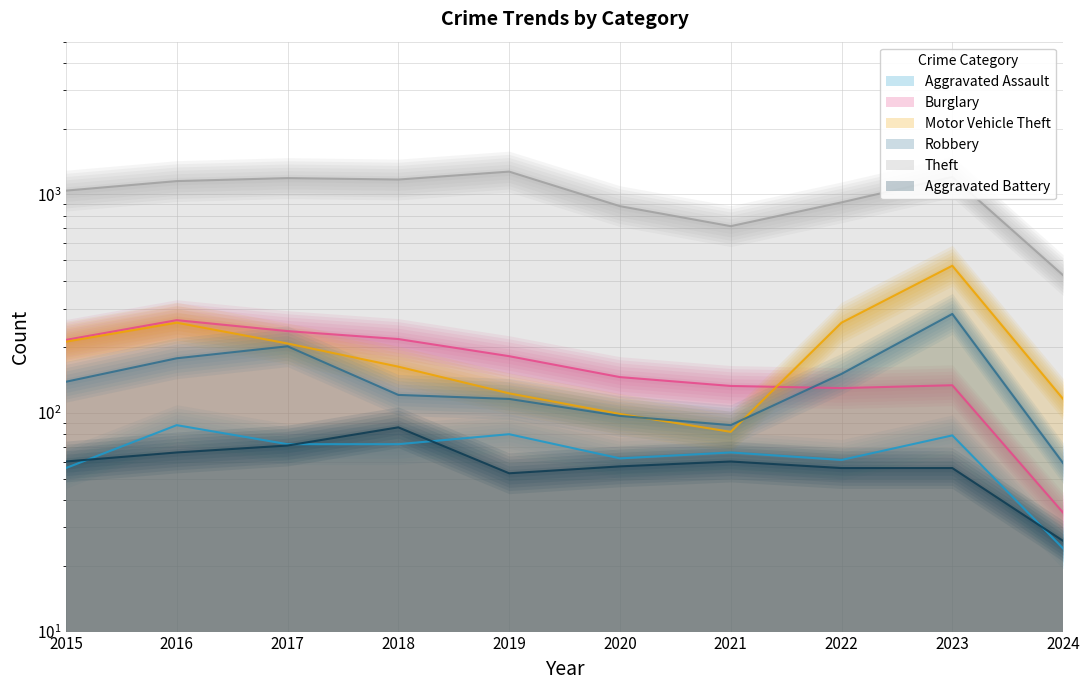

The Motor Vehicle Theft series shows 163 at 2018. True or false?

True